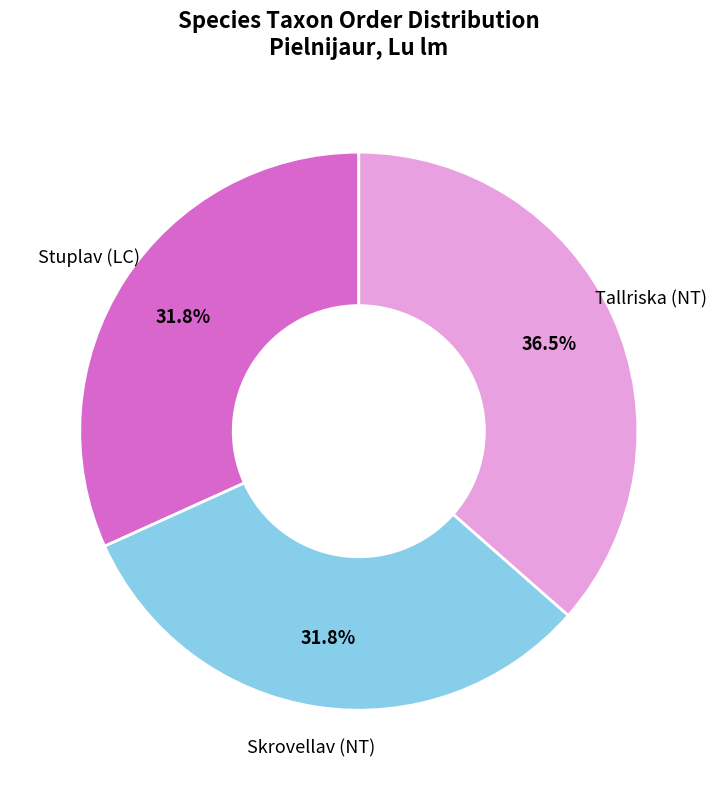

What percentage is the Skrovellav (NT) slice, to the nearest percent?

32%